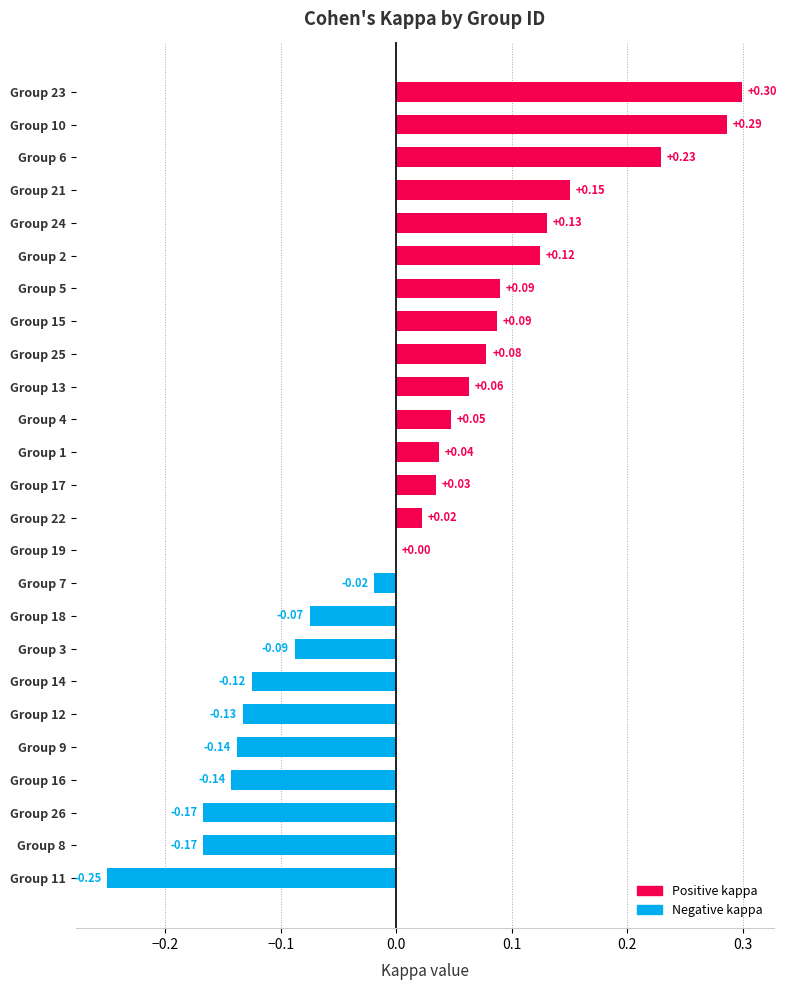

Between Group 13 and Group 21, which is larger?

Group 21